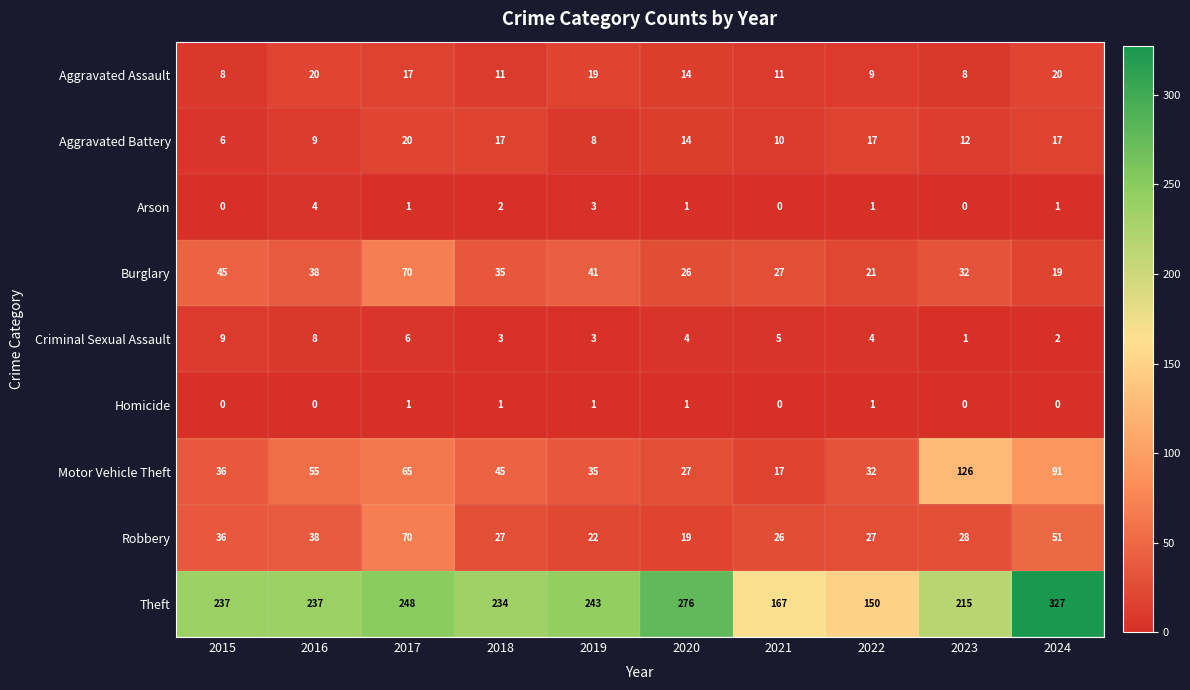

At how many categories does at least one series exceed 136?

10